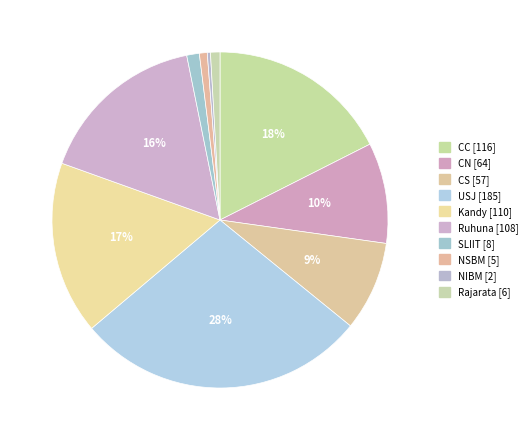

Is it true that Kandy is 4% of the pie?

False